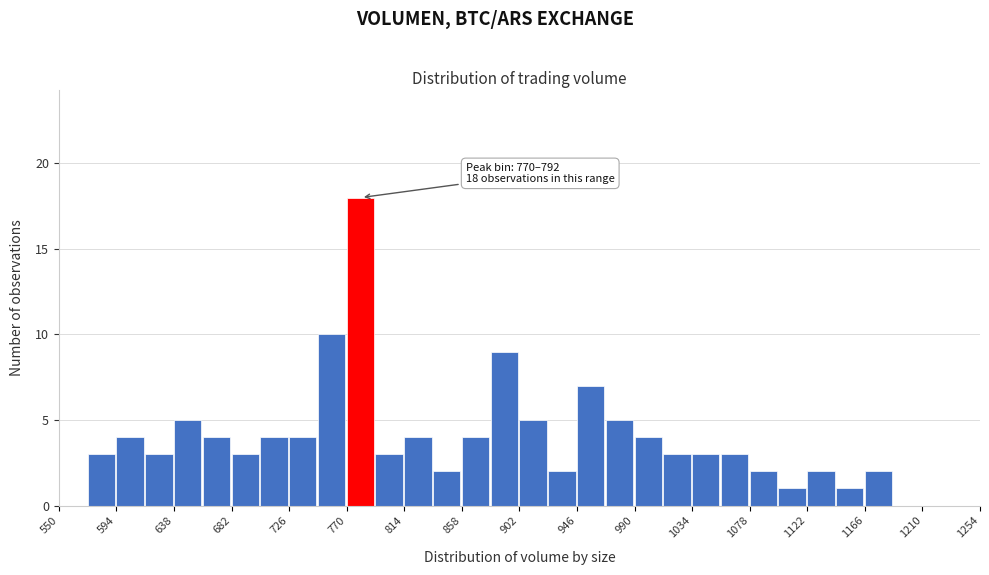

Which range on the x-axis has the tallest bar?

770 to 792